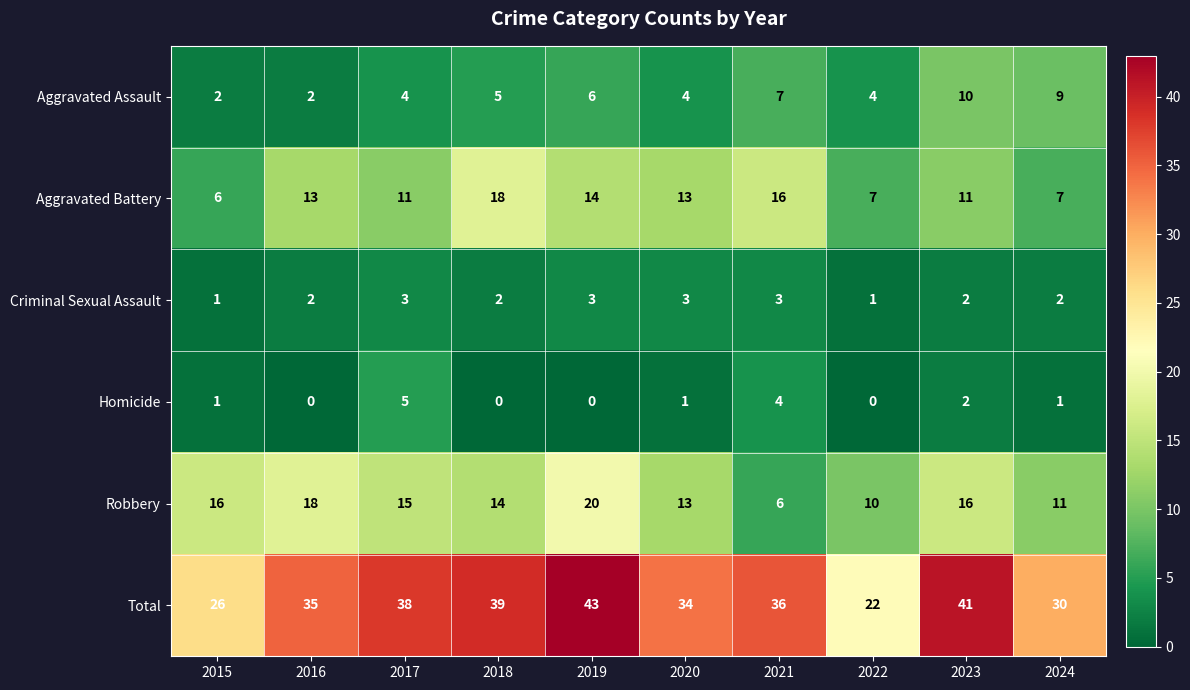

The value of Total at 2016 is 62. True or false?

False